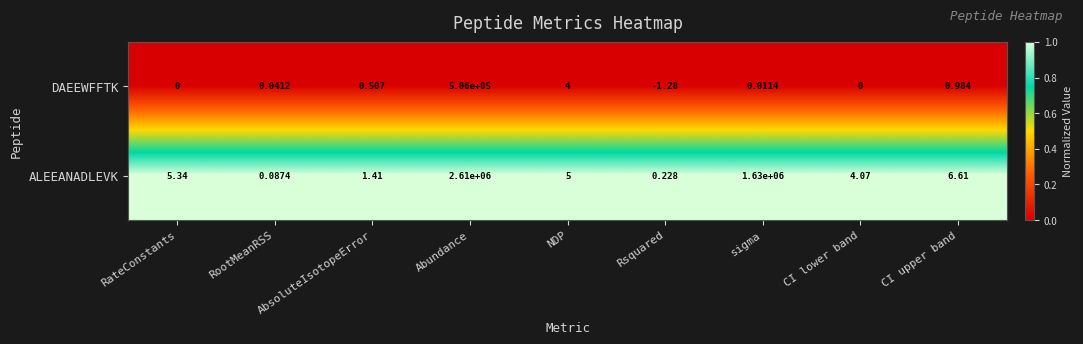

Which series has the largest range (max minus min)?

ALEEANADLEVK